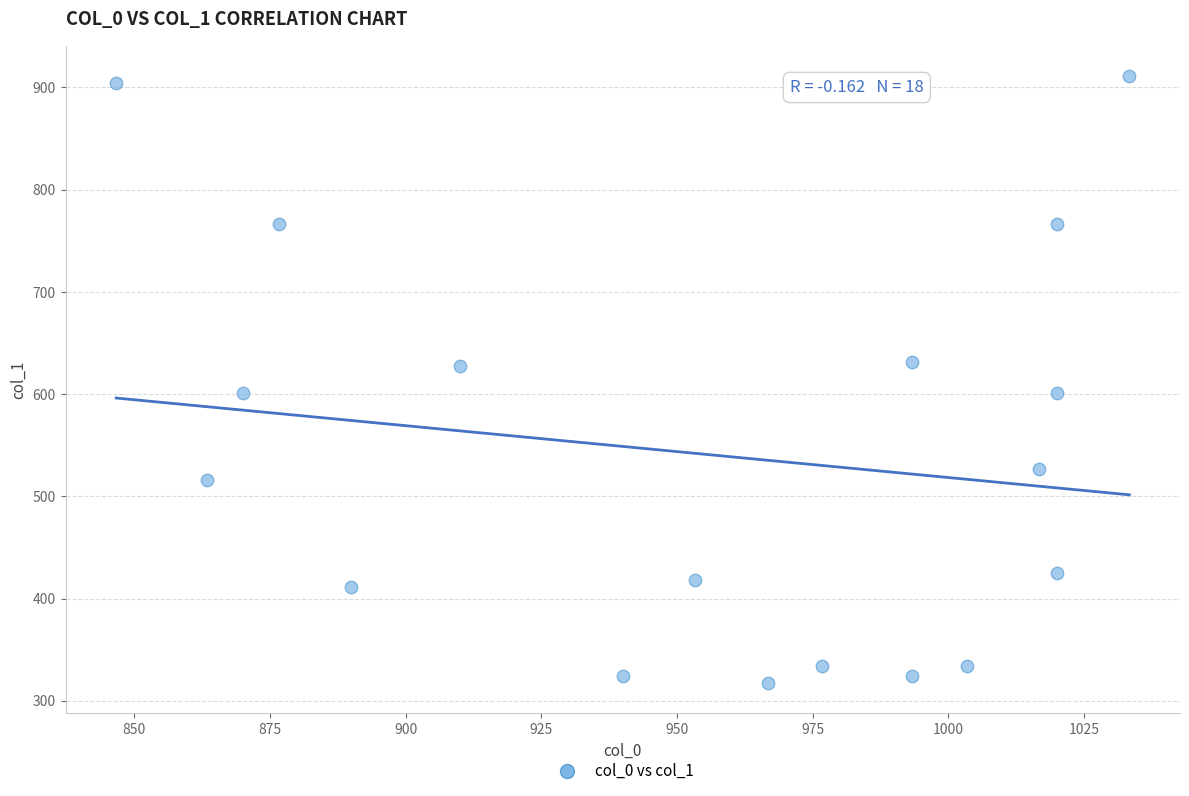

What is the range of X values (max minus min)?

186.7